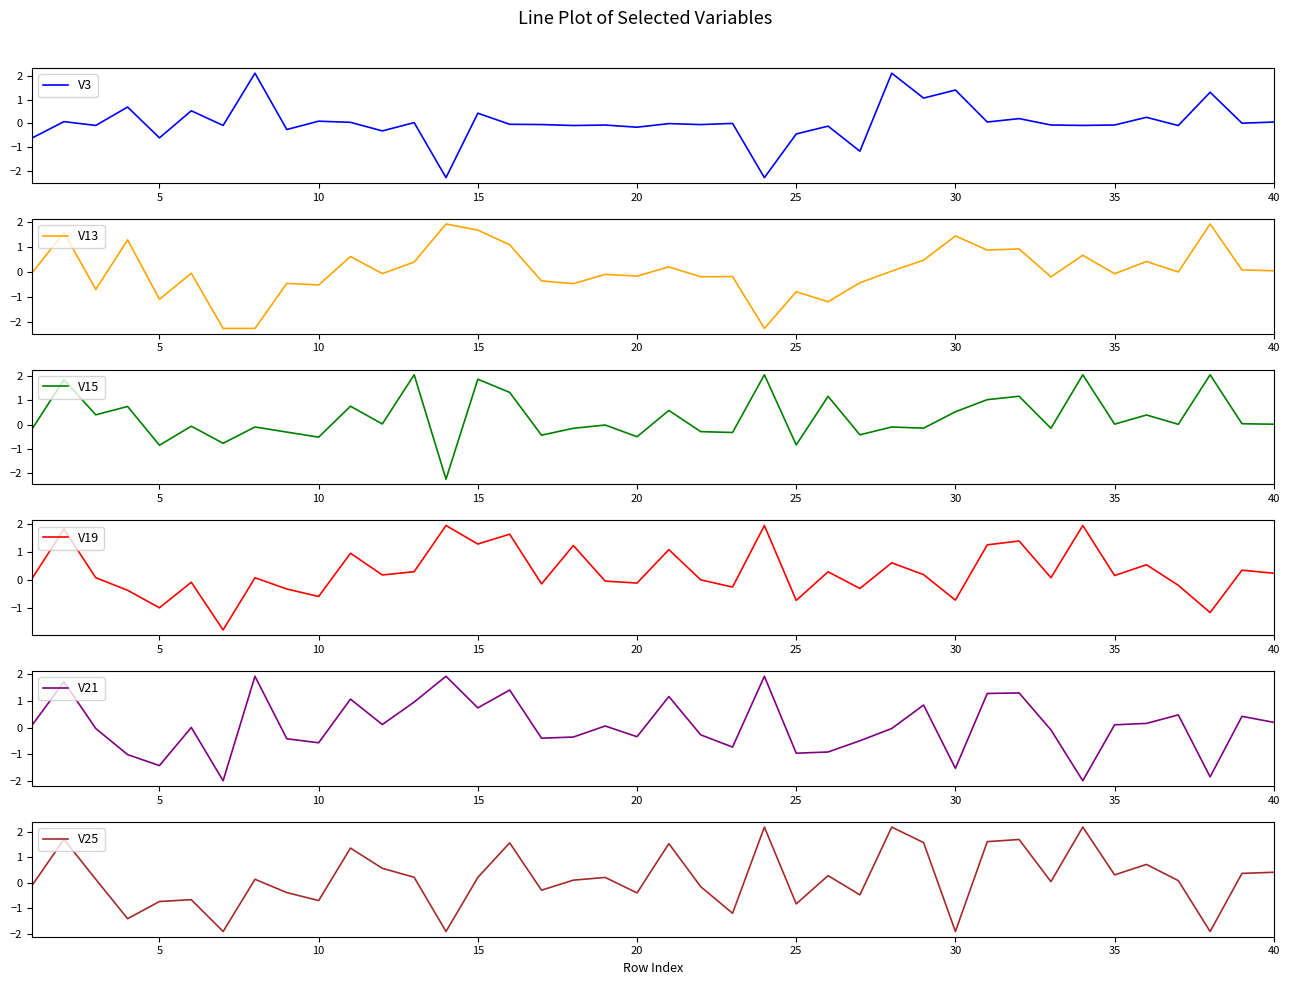

What is the sum of all V21 values?

2.6